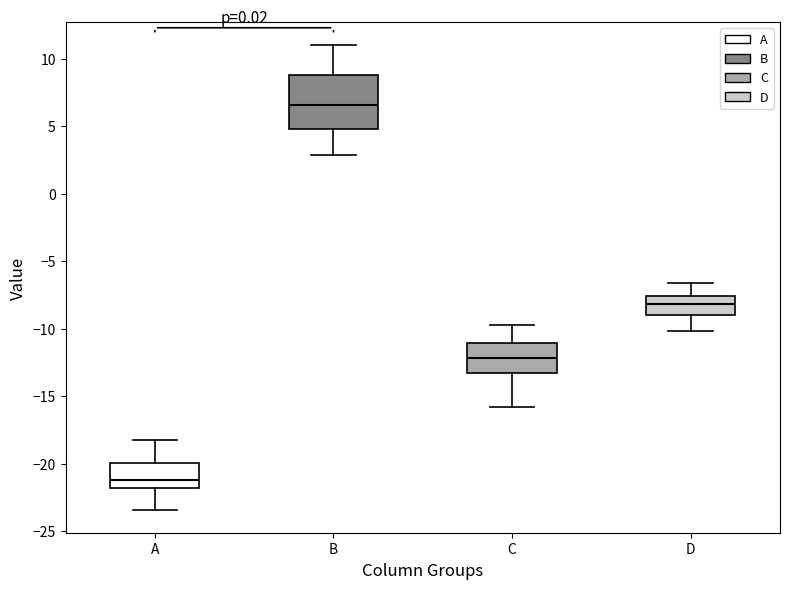

Reading left to right, transcribe this box plot: for each box, give where its median line is, the range the box spans, and where its two whiskers end, as read against the y-axis. The values are not printed on the chart, so give them approximately, as read against the axis.

A: median -21.0, box -22.0 to -20.0, whiskers -23.5 to -18.0
B: median 6.5, box 5.0 to 9.0, whiskers 3.0 to 11.0
C: median -12.0, box -13.0 to -11.0, whiskers -16.0 to -10.0
D: median -8.0, box -9.0 to -7.5, whiskers -10.0 to -6.5